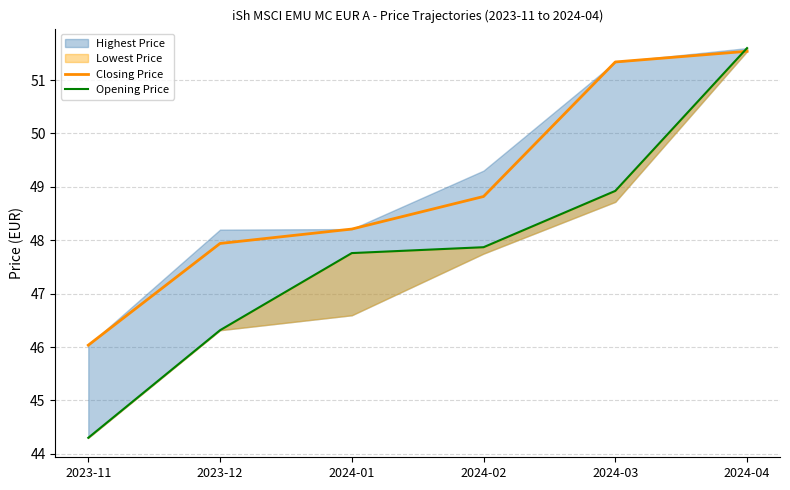

At which label does Closing Price first exceed 48?

2024-01